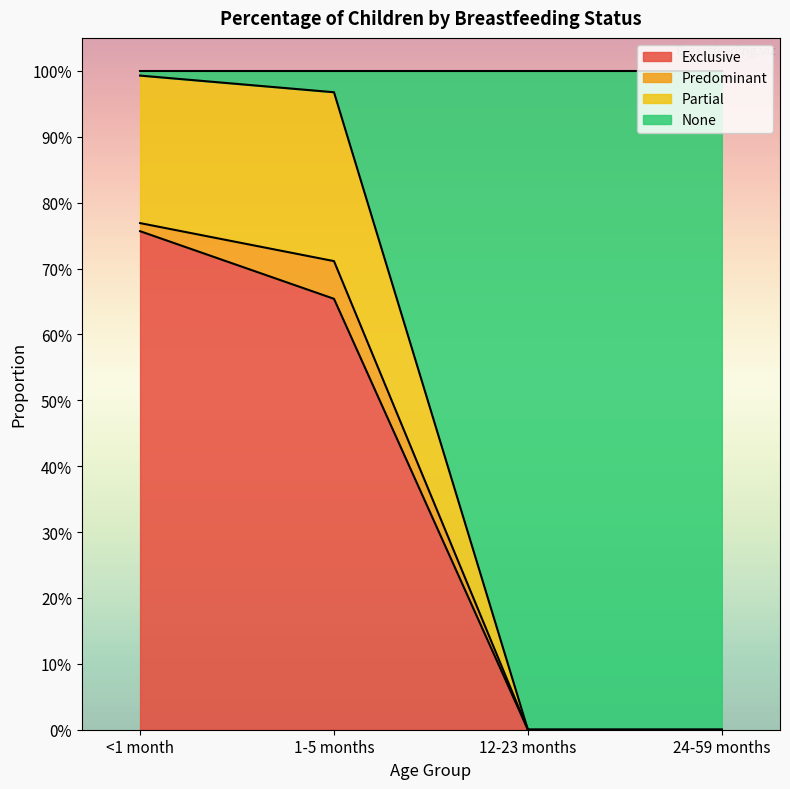

Which label corresponds to the largest value in the chart?

<1 month